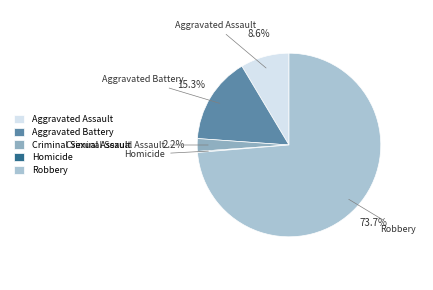

The Aggravated Battery slice represents 15% of the pie. True or false?

True